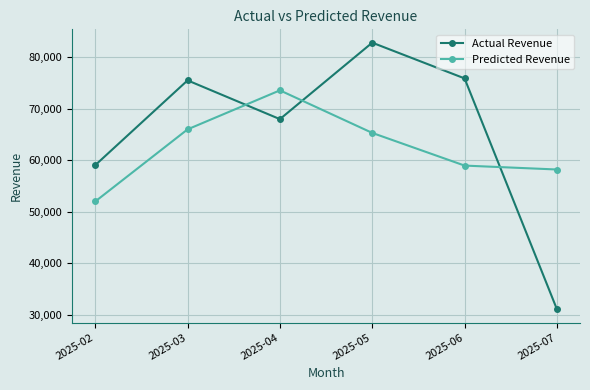

Rank the categories by Predicted Revenue value from lowest to highest.

2025-02, 2025-07, 2025-06, 2025-05, 2025-03, 2025-04